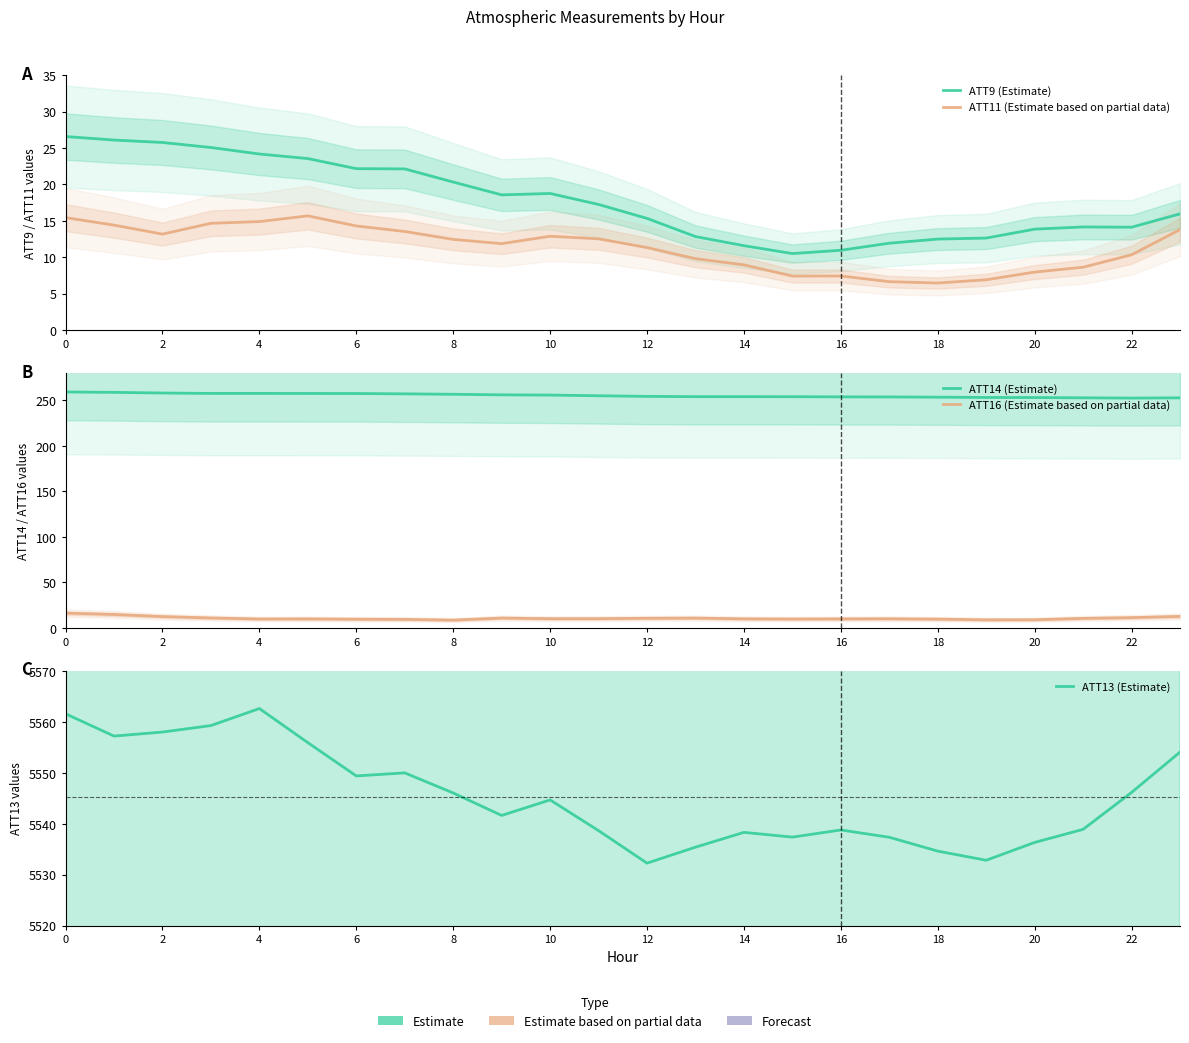

What is the difference between the second highest and minimum values in the ATT11 (Estimate based on partial data) series?

9.0